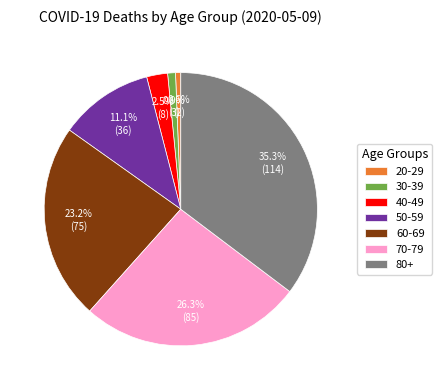

Which has a higher value, 60-69 or 40-49?

60-69